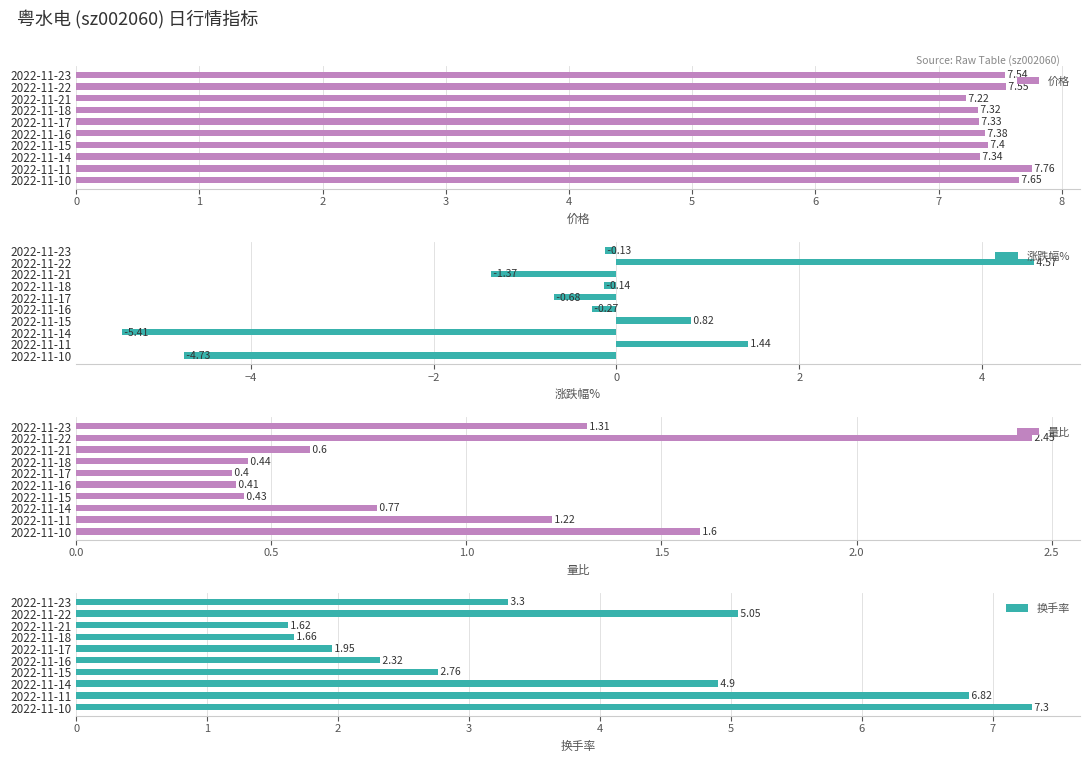

What is the average value of the 价格 series?

7.4